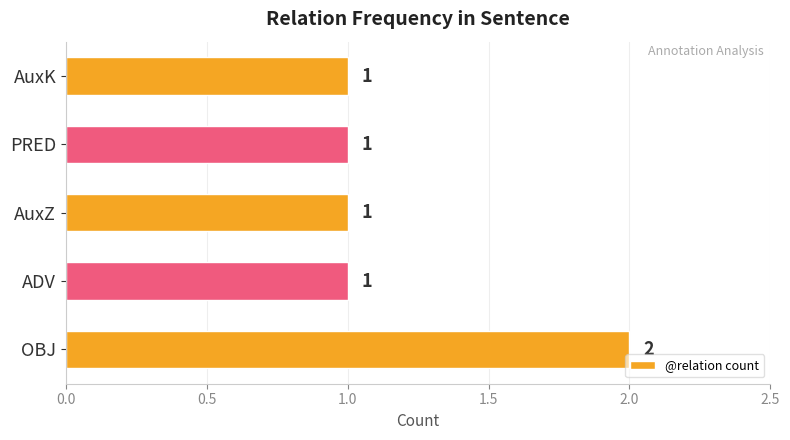

The chart shows a value of 1 at OBJ. True or false?

False